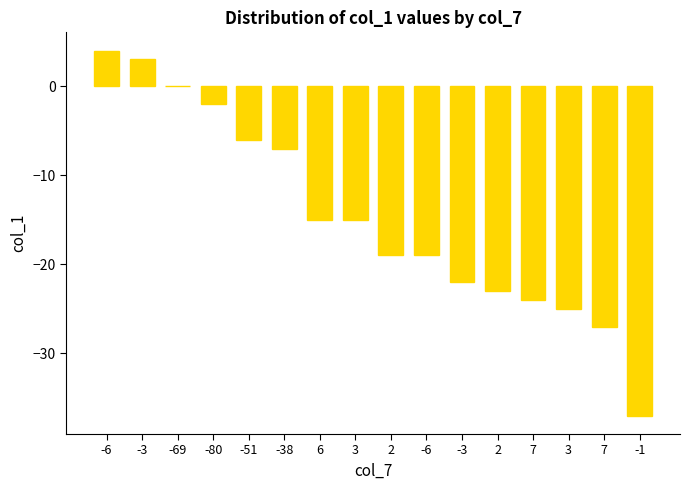

Which category has the lowest value across all series?

-1